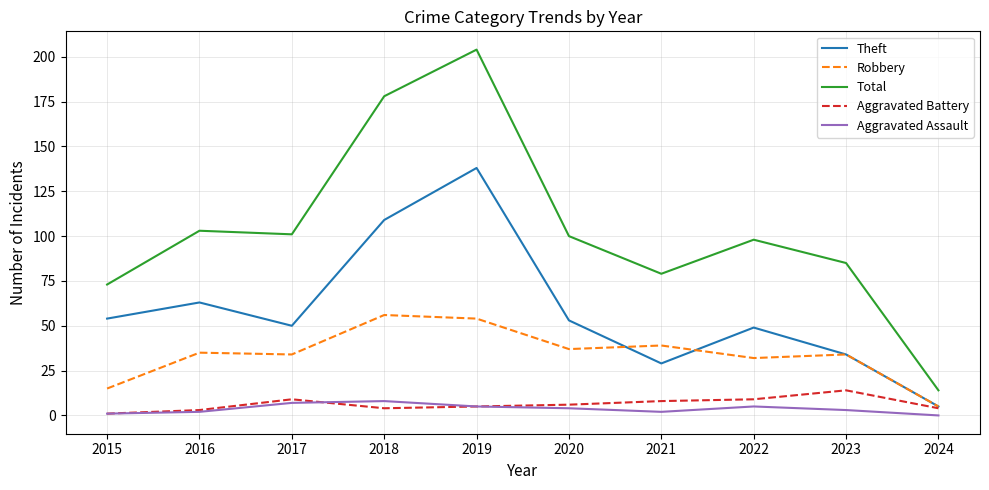

Reading left to right, list all the values displayed in this chart.

Theft: 54	63	50	109	138	53	29	49	34	5
Robbery: 15	35	34	56	54	37	39	32	34	5
Total: 73	103	101	178	204	100	79	98	85	14
Aggravated Battery: 1	3	9	4	5	6	8	9	14	4
Aggravated Assault: 1	2	7	8	5	4	2	5	3	0